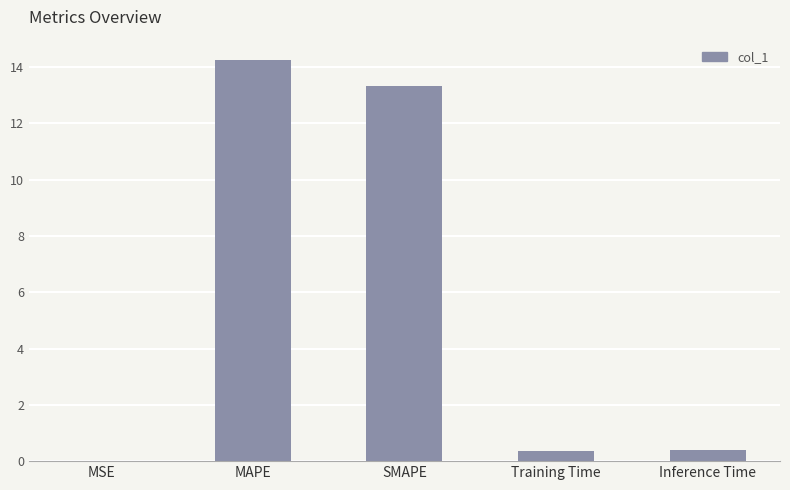

What is the sum of the values at Inference Time and Training Time?

0.8